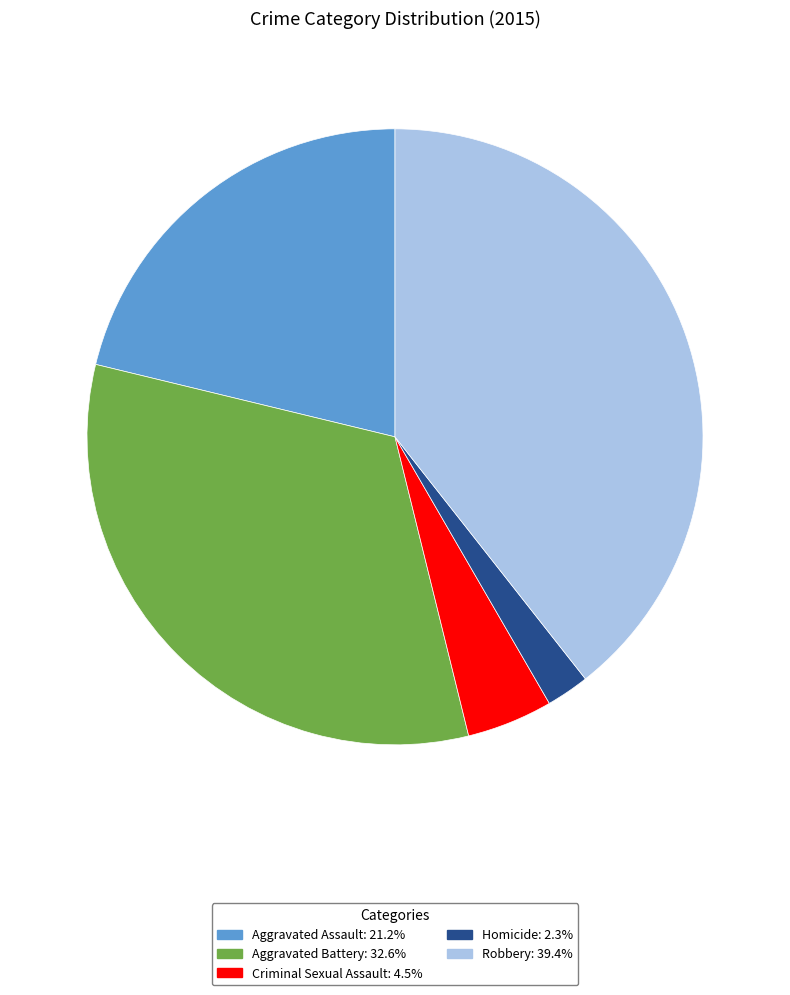

What is the ratio of the value at Aggravated Battery: 32.6% to the value at Aggravated Assault: 21.2%?

1.5